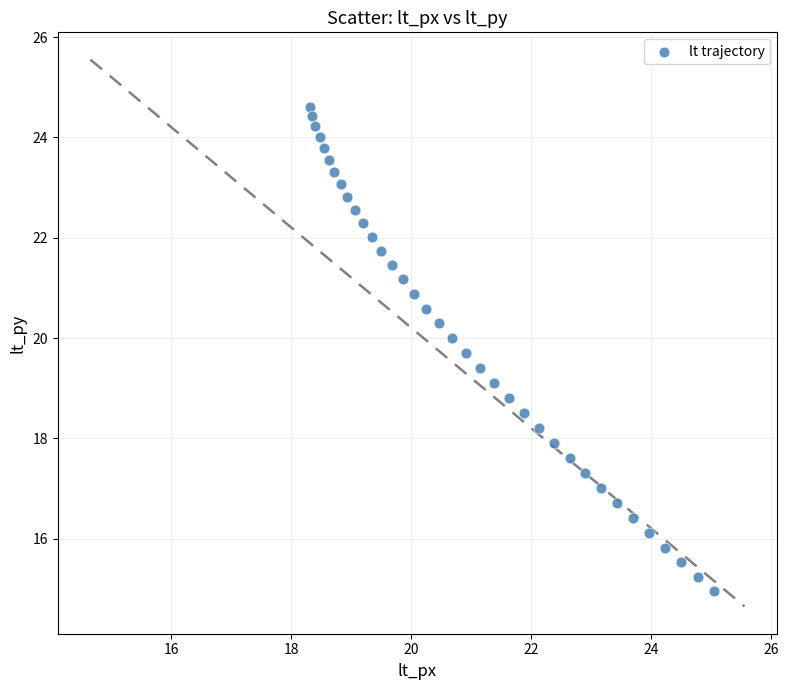

What is the range of Y values (max minus min)?

9.7